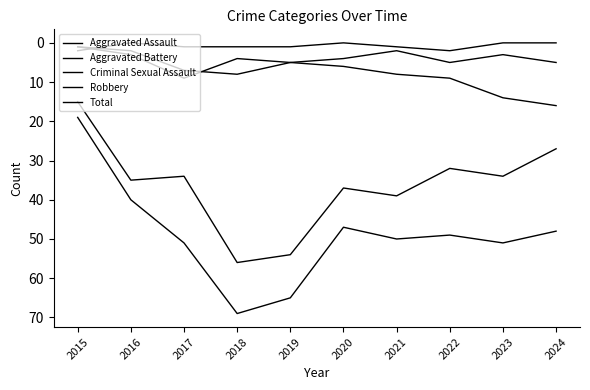

Reading left to right, list all the values displayed in this chart.

Aggravated Assault: 2015=1	2016=2	2017=7	2018=8	2019=5	2020=4	2021=2	2022=5	2023=3	2024=5
Aggravated Battery: 2015=1	2016=3	2017=9	2018=4	2019=5	2020=6	2021=8	2022=9	2023=14	2024=16
Criminal Sexual Assault: 2015=2	2016=0	2017=1	2018=1	2019=1	2020=0	2021=1	2022=2	2023=0	2024=0
Robbery: 2015=15	2016=35	2017=34	2018=56	2019=54	2020=37	2021=39	2022=32	2023=34	2024=27
Total: 2015=19	2016=40	2017=51	2018=69	2019=65	2020=47	2021=50	2022=49	2023=51	2024=48